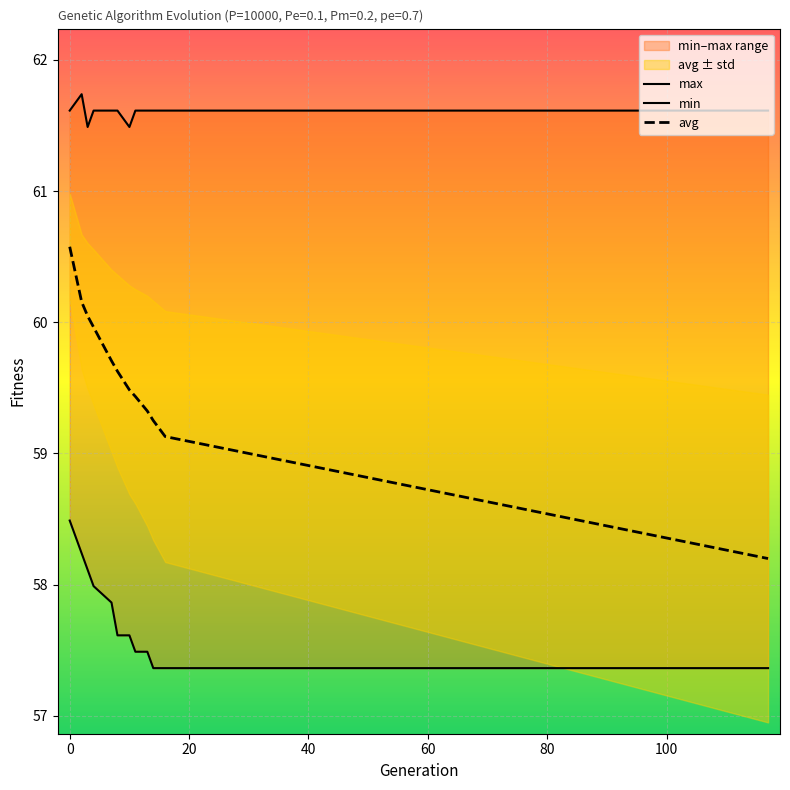

What is the highest value of the avg series?

60.6